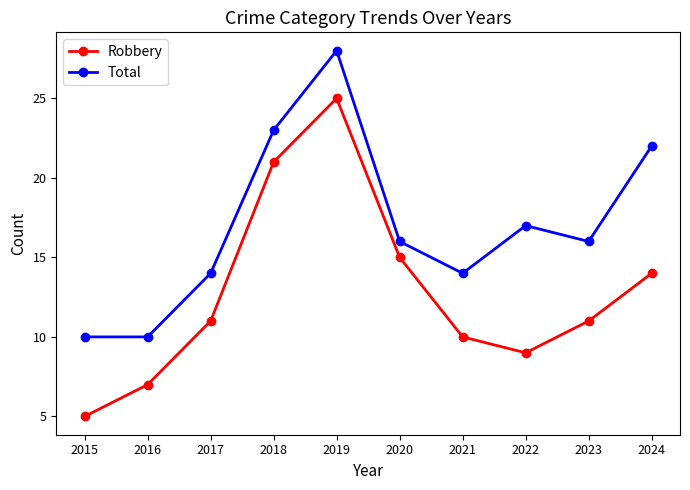

Read the Total value at 2022.

17